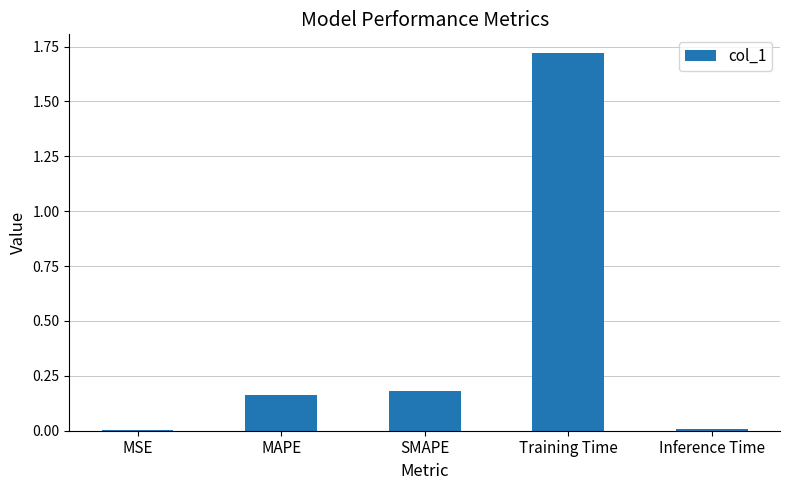

The value at MSE is 0.0. True or false?

True